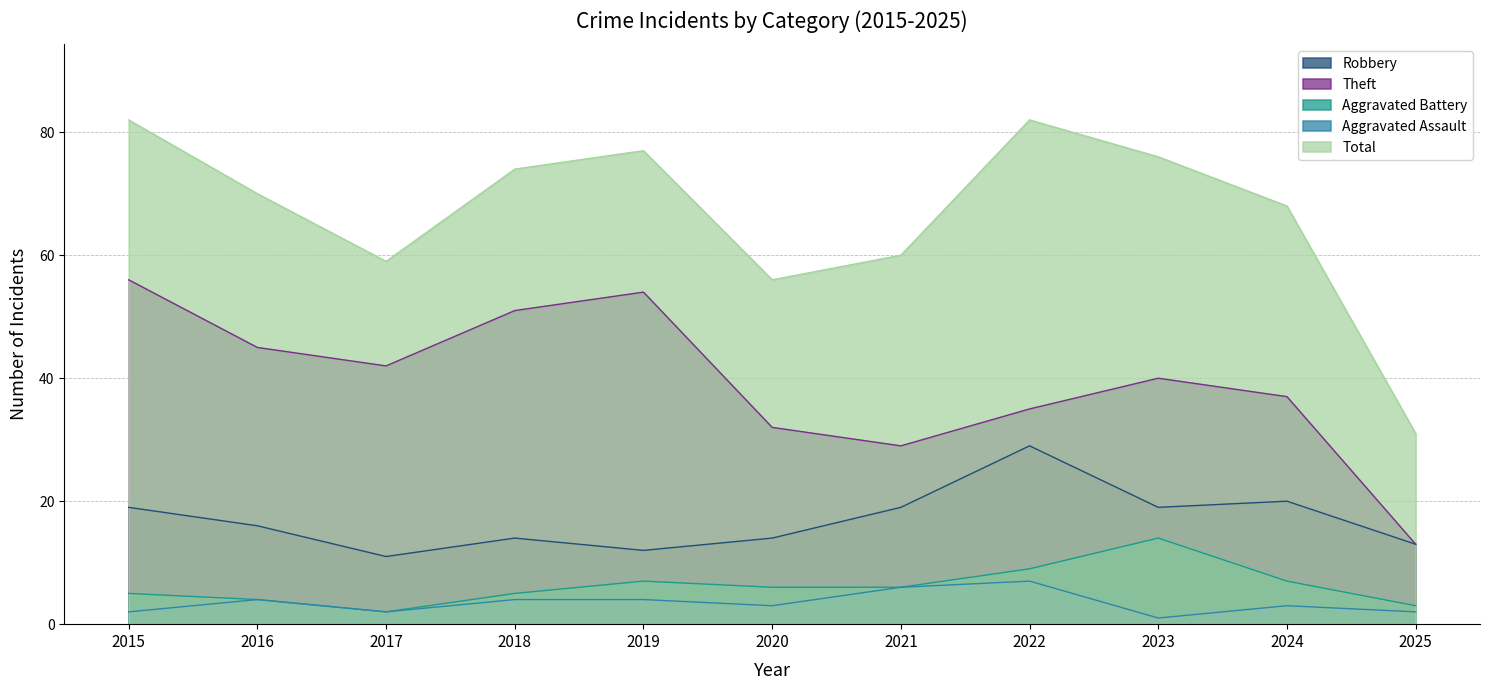

Is it true that Theft equals 40 at 2023?

True